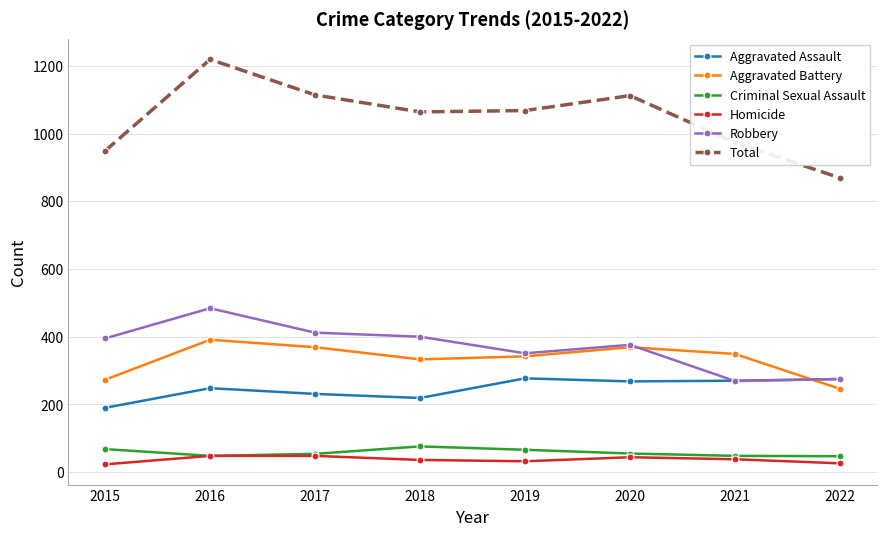

What is the average value of the Robbery series?

370